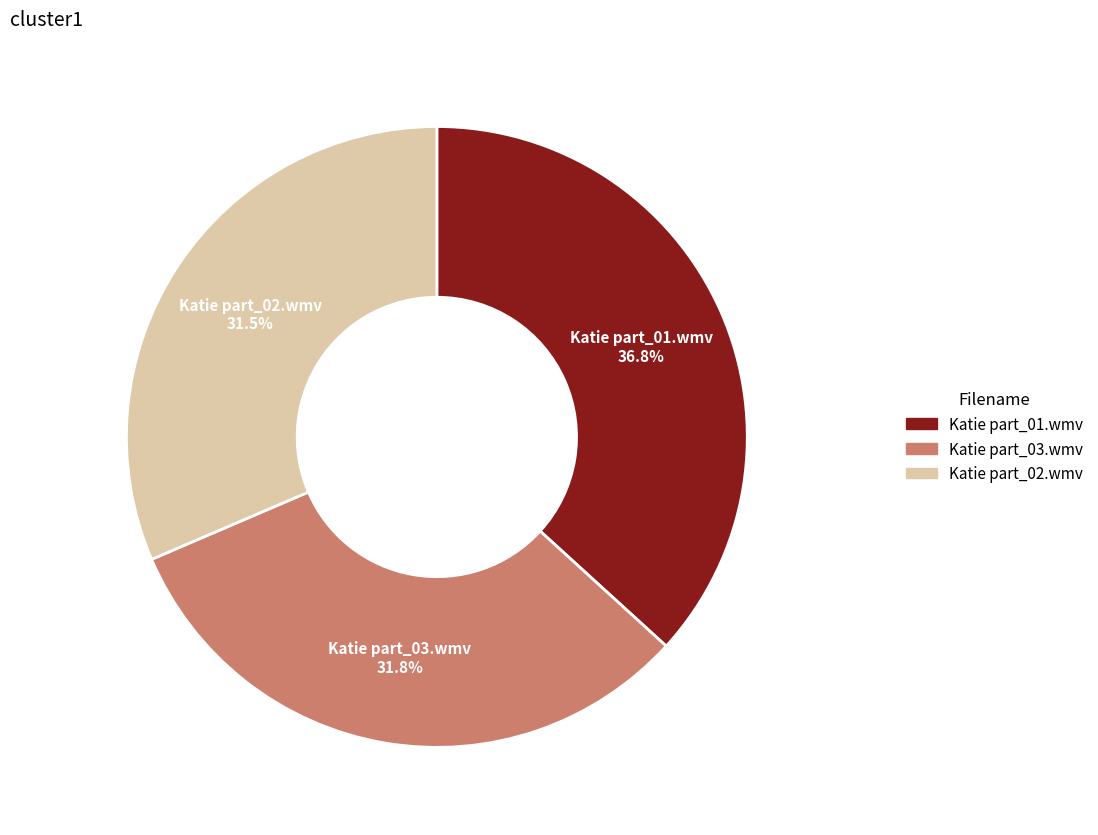

Which category has the biggest portion of the pie?

Katie part_01.wmv